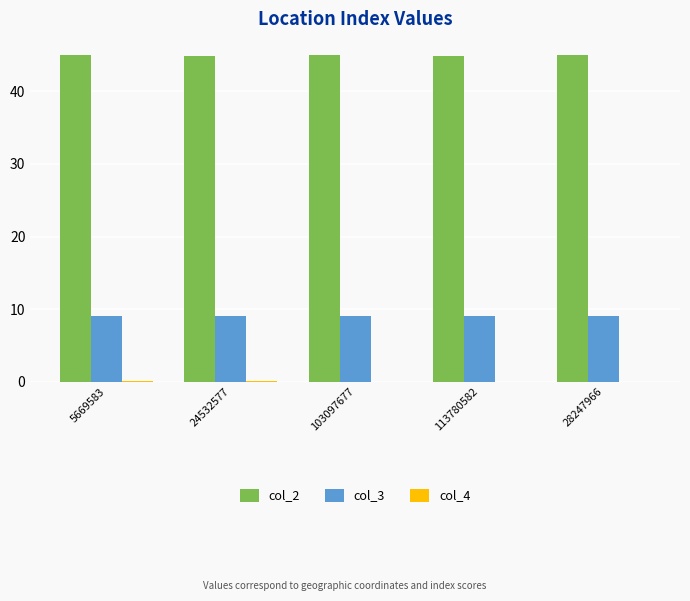

The value of col_3 at 113780582 is 13.9. True or false?

False